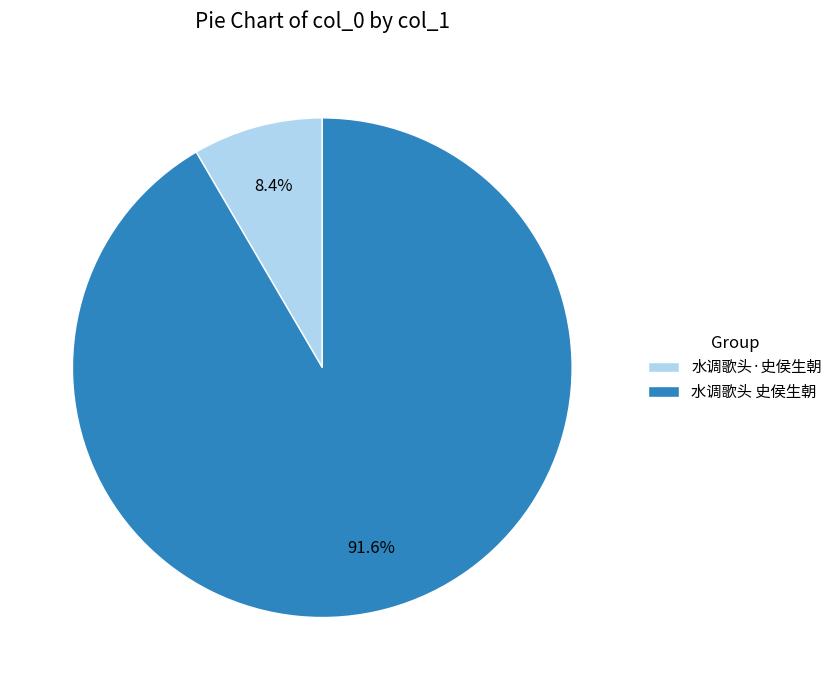

The 水调歌头 史侯生朝 slice represents 82% of the pie. True or false?

False